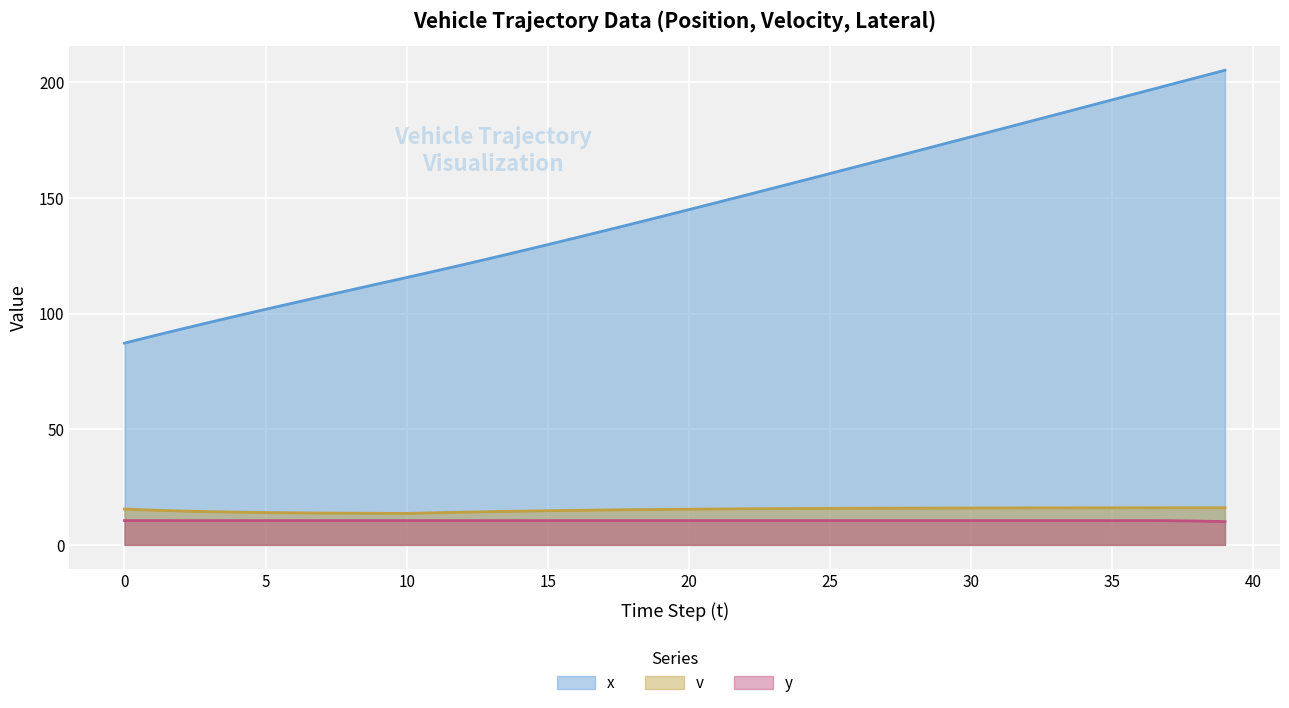

What are all the series names shown in the legend?

x, v, y